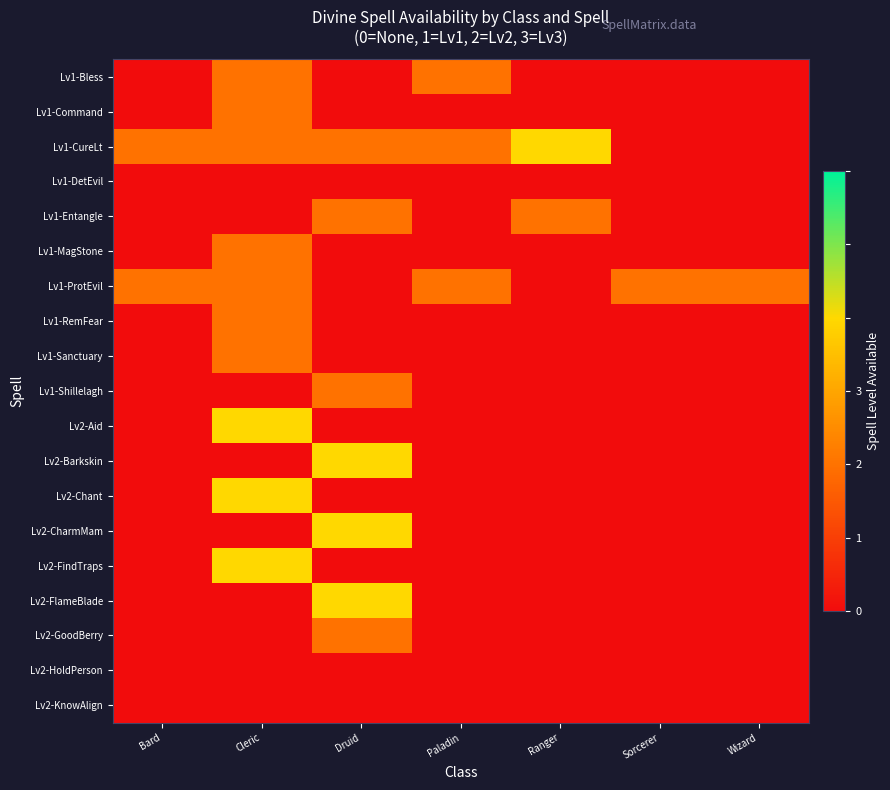

Reading right to left, list all the values displayed in this chart.

Lv1-Bless: Wizard=0	Sorcerer=0	Ranger=0	Paladin=1	Druid=0	Cleric=1	Bard=0
Lv1-Command: Wizard=0	Sorcerer=0	Ranger=0	Paladin=0	Druid=0	Cleric=1	Bard=0
Lv1-CureLt: Wizard=0	Sorcerer=0	Ranger=2	Paladin=1	Druid=1	Cleric=1	Bard=1
Lv1-DetEvil: Wizard=0	Sorcerer=0	Ranger=0	Paladin=0	Druid=0	Cleric=0	Bard=0
Lv1-Entangle: Wizard=0	Sorcerer=0	Ranger=1	Paladin=0	Druid=1	Cleric=0	Bard=0
Lv1-MagStone: Wizard=0	Sorcerer=0	Ranger=0	Paladin=0	Druid=0	Cleric=1	Bard=0
Lv1-ProtEvil: Wizard=1	Sorcerer=1	Ranger=0	Paladin=1	Druid=0	Cleric=1	Bard=1
Lv1-RemFear: Wizard=0	Sorcerer=0	Ranger=0	Paladin=0	Druid=0	Cleric=1	Bard=0
Lv1-Sanctuary: Wizard=0	Sorcerer=0	Ranger=0	Paladin=0	Druid=0	Cleric=1	Bard=0
Lv1-Shillelagh: Wizard=0	Sorcerer=0	Ranger=0	Paladin=0	Druid=1	Cleric=0	Bard=0
Lv2-Aid: Wizard=0	Sorcerer=0	Ranger=0	Paladin=0	Druid=0	Cleric=2	Bard=0
Lv2-Barkskin: Wizard=0	Sorcerer=0	Ranger=0	Paladin=0	Druid=2	Cleric=0	Bard=0
Lv2-Chant: Wizard=0	Sorcerer=0	Ranger=0	Paladin=0	Druid=0	Cleric=2	Bard=0
Lv2-CharmMam: Wizard=0	Sorcerer=0	Ranger=0	Paladin=0	Druid=2	Cleric=0	Bard=0
Lv2-FindTraps: Wizard=0	Sorcerer=0	Ranger=0	Paladin=0	Druid=0	Cleric=2	Bard=0
Lv2-FlameBlade: Wizard=0	Sorcerer=0	Ranger=0	Paladin=0	Druid=2	Cleric=0	Bard=0
Lv2-GoodBerry: Wizard=0	Sorcerer=0	Ranger=0	Paladin=0	Druid=1	Cleric=0	Bard=0
Lv2-HoldPerson: Wizard=0	Sorcerer=0	Ranger=0	Paladin=0	Druid=0	Cleric=0	Bard=0
Lv2-KnowAlign: Wizard=0	Sorcerer=0	Ranger=0	Paladin=0	Druid=0	Cleric=0	Bard=0